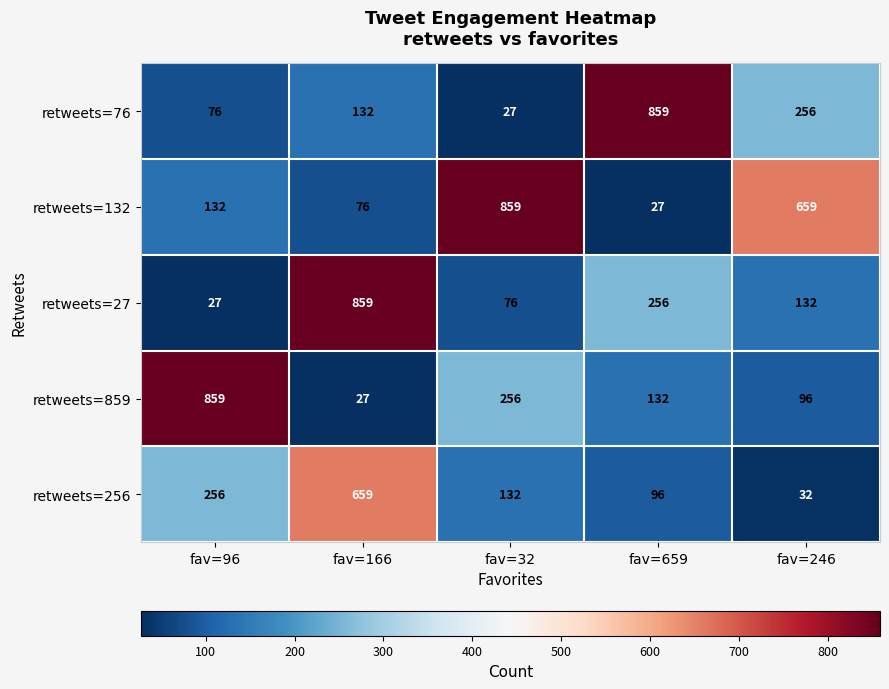

List the labels in order of retweets=76 value, largest first.

fav=659, fav=246, fav=166, fav=96, fav=32